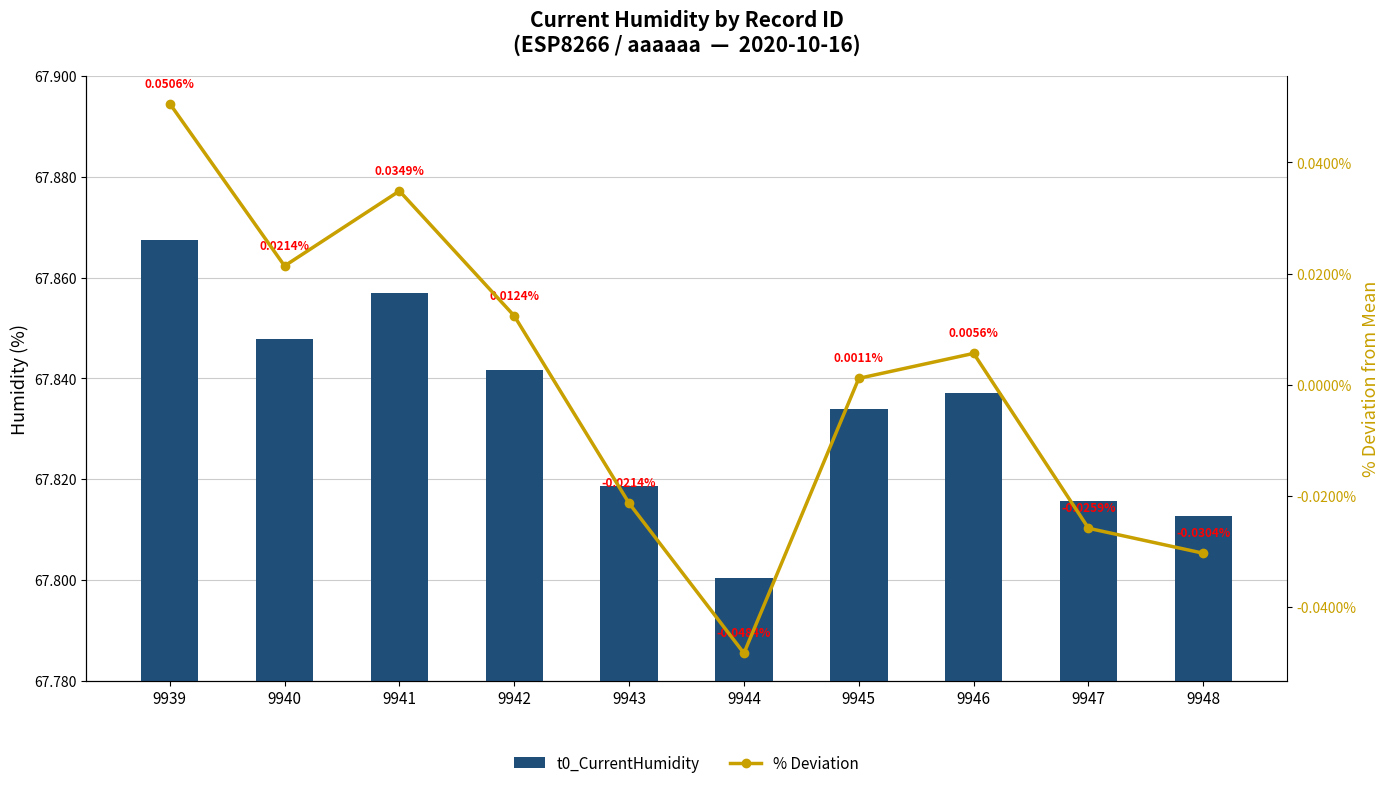

Which label corresponds to the largest value in the chart?

9939